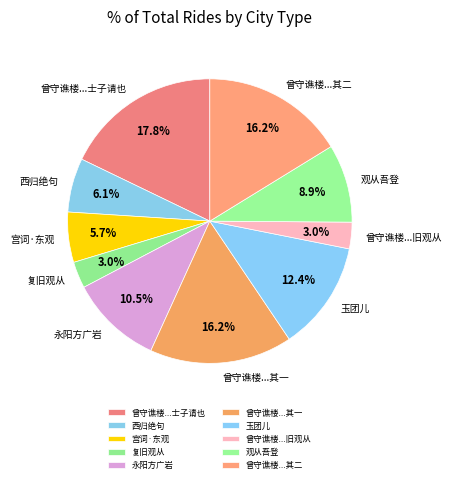

Combined, do 永阳方广岩 and 玉团儿 account for over 50%?

No